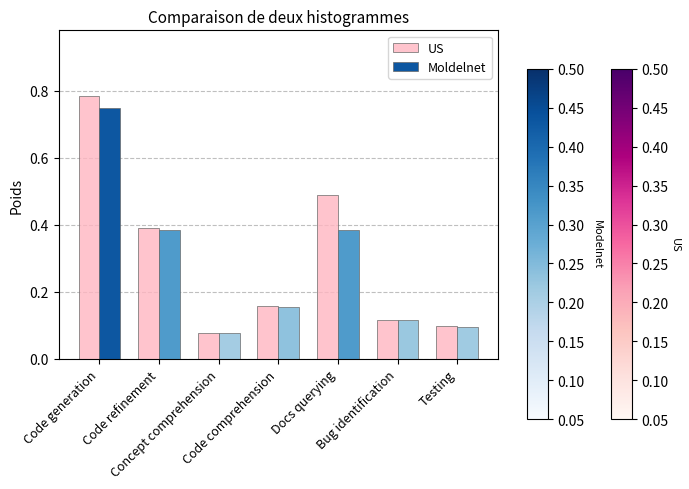

How many groups of bars are there?

7